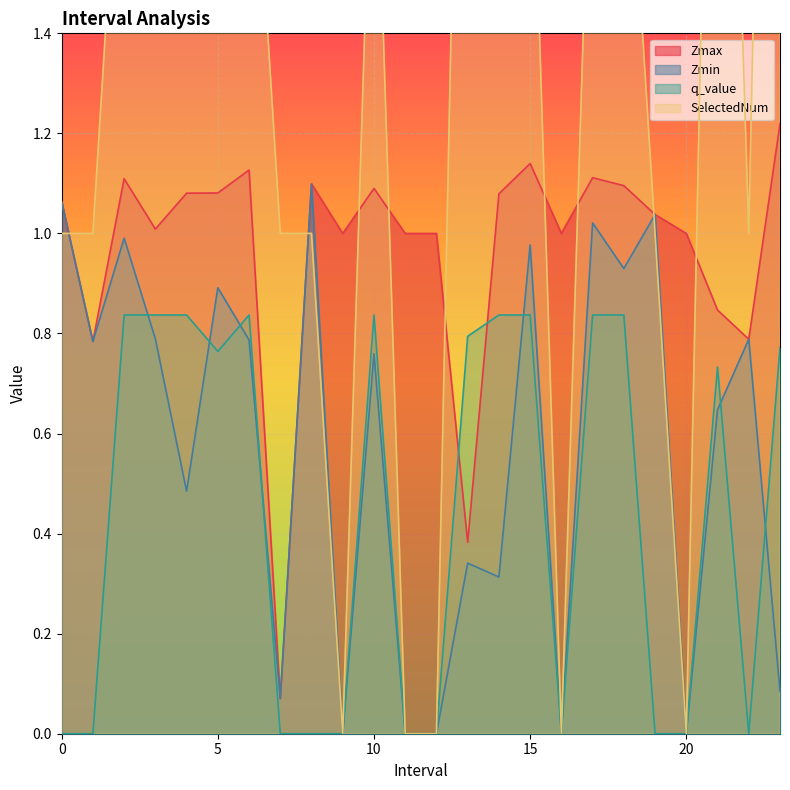

Count the q_value values in the range 0 to 1.

24